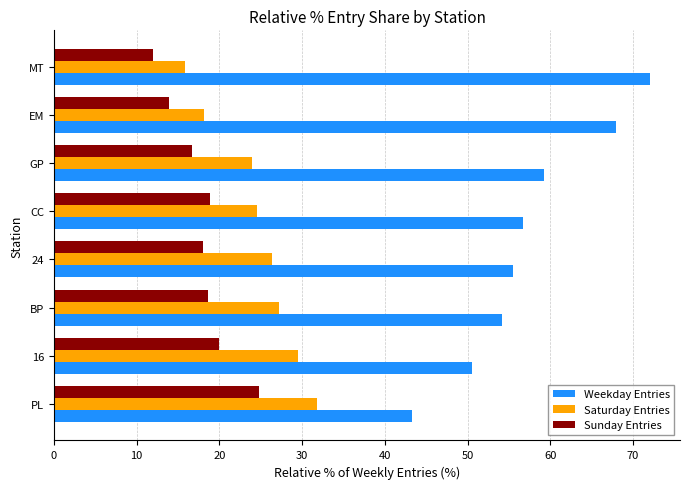

What is the total value across all series at PL?

100.0